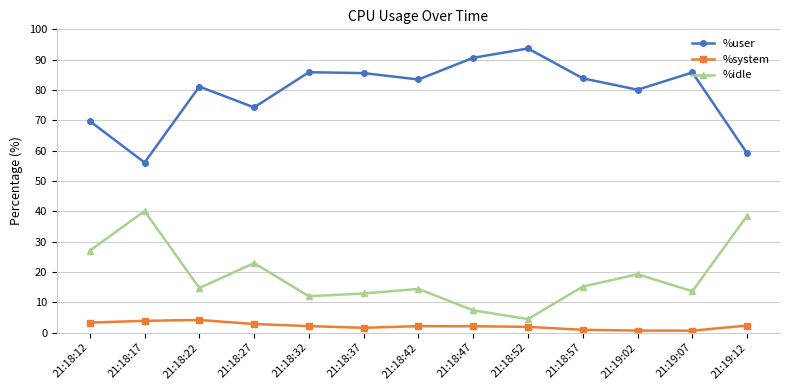

What is the difference between the maximum and minimum values in the %user series?

37.6